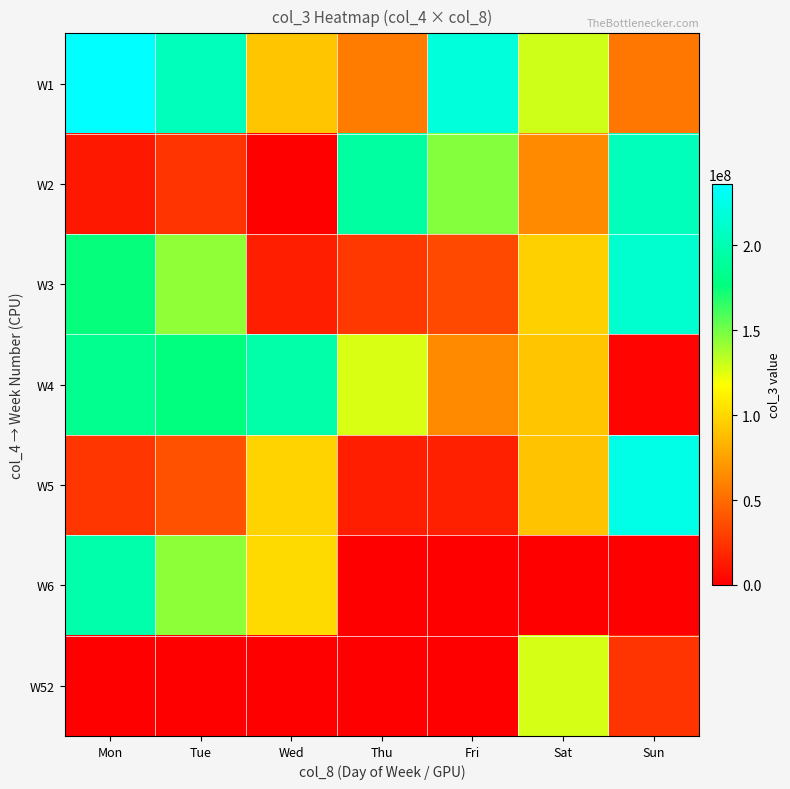

What is the total value across all series at Fri?

479005400